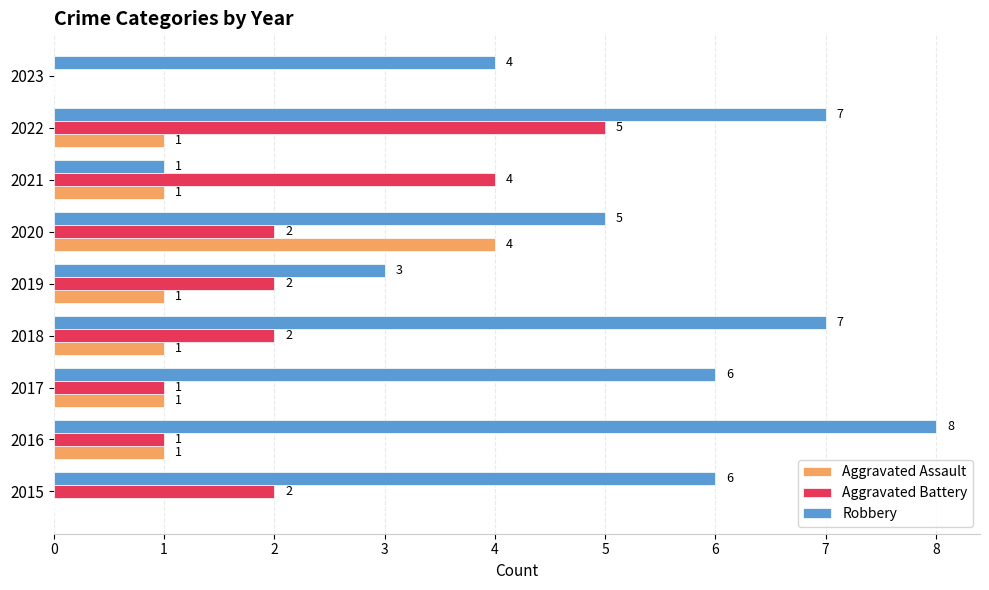

The Robbery series shows 3 at 2017. True or false?

False